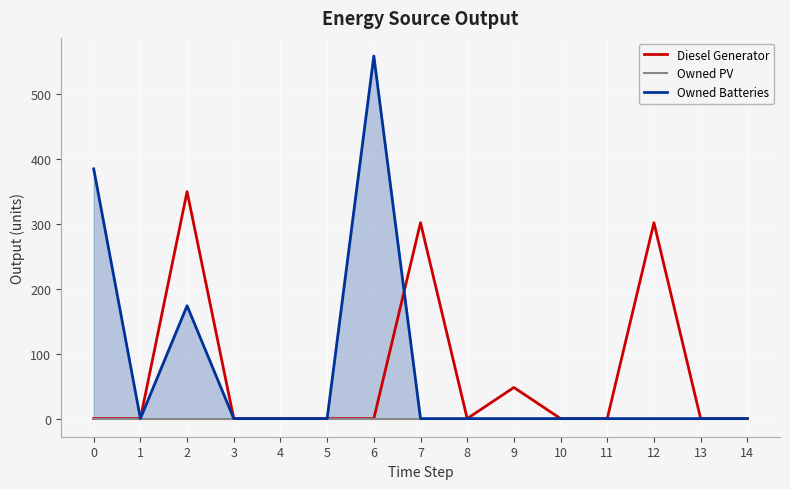

Reading left to right, what are all the values shown in this chart?

Diesel Generator: 0=0	1=0	2=350	3=0	4=0	5=0	6=0	7=302	8=0	9=48	10=0	11=0	12=302	13=0	14=0
Owned PV: 0=0	1=0	2=0	3=0	4=0	5=0	6=0	7=0	8=0	9=0	10=0	11=0	12=0	13=0	14=0
Owned Batteries: 0=385	1=0	2=174	3=0	4=0	5=0	6=559	7=0	8=0	9=0	10=0	11=0	12=0	13=0	14=0